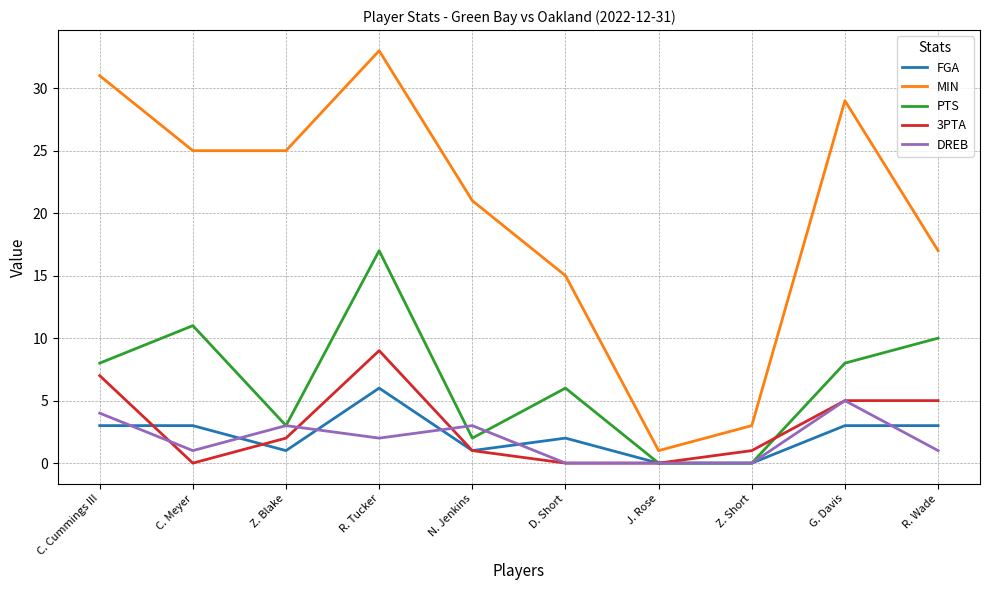

Count the FGA values in the range 1 to 3.

7